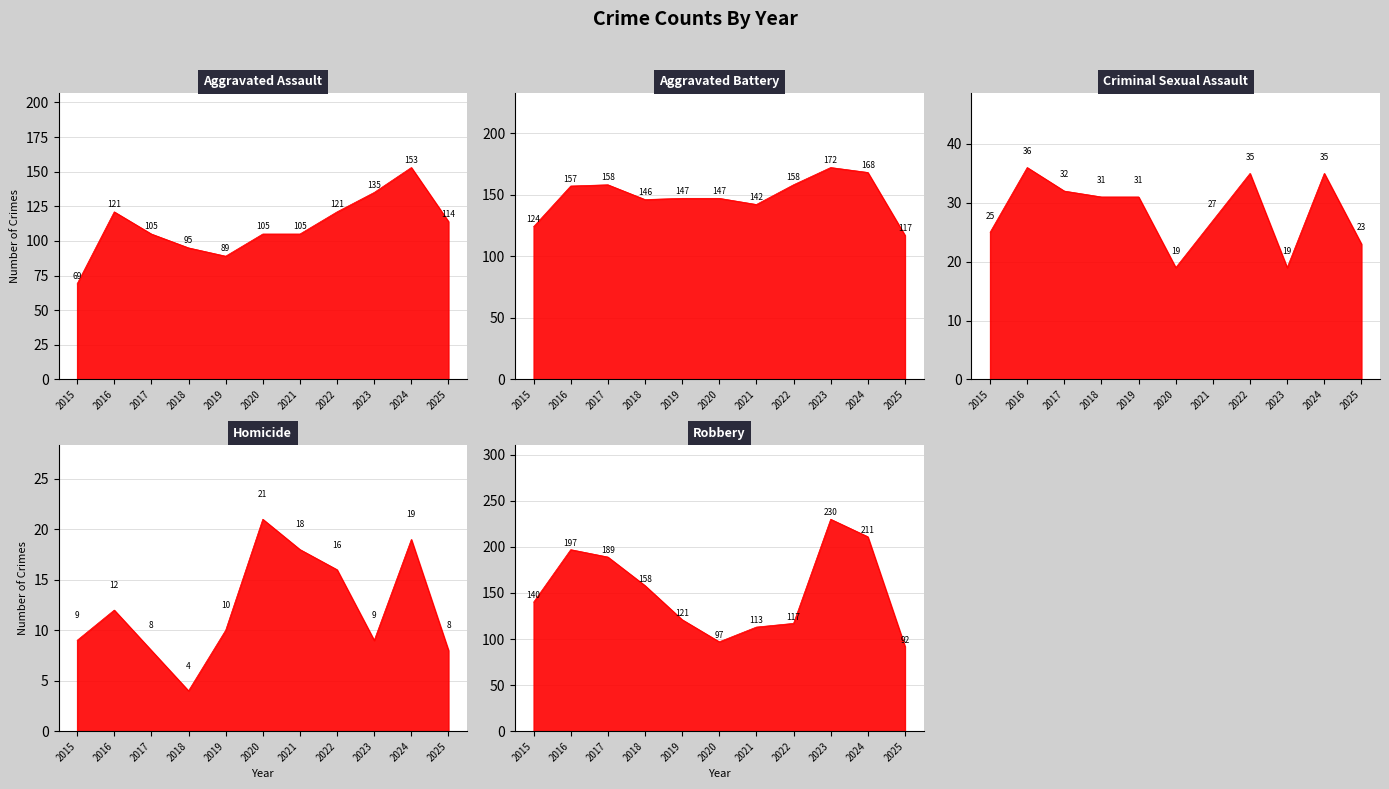

At which label does Robbery first exceed 140?

2016